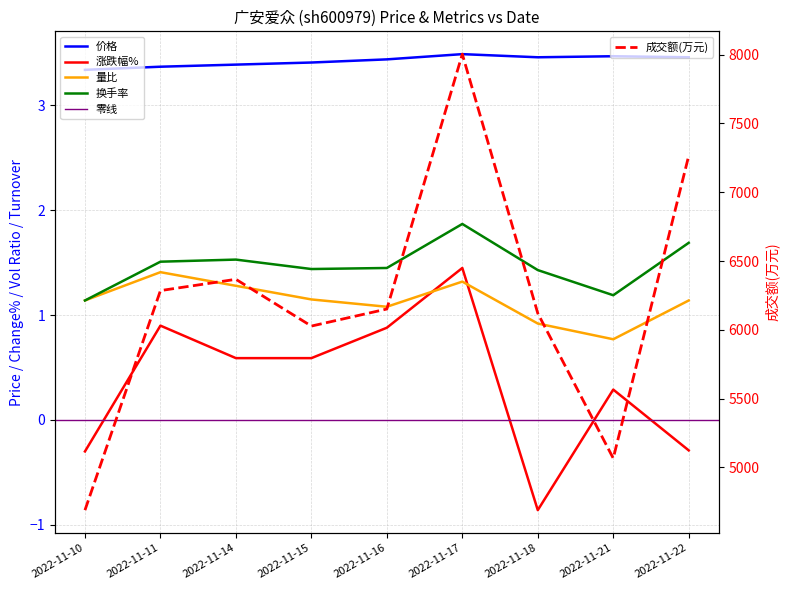

At which category does 价格 reach its first local valley?

2022-11-18